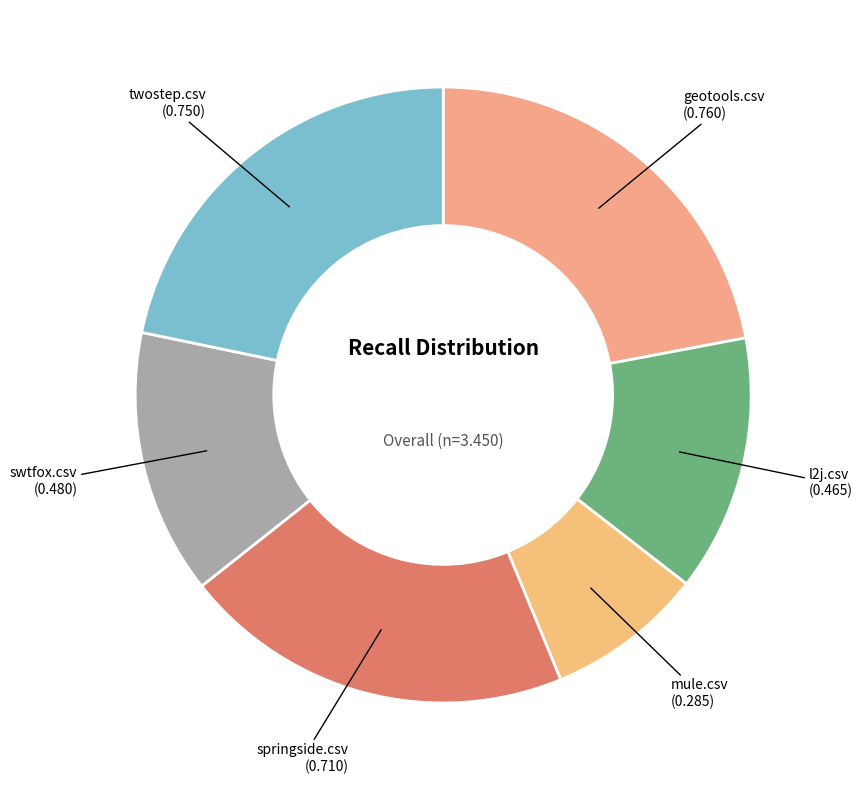

To the nearest percent, what is the difference between the largest and smallest slice percentages?

14%